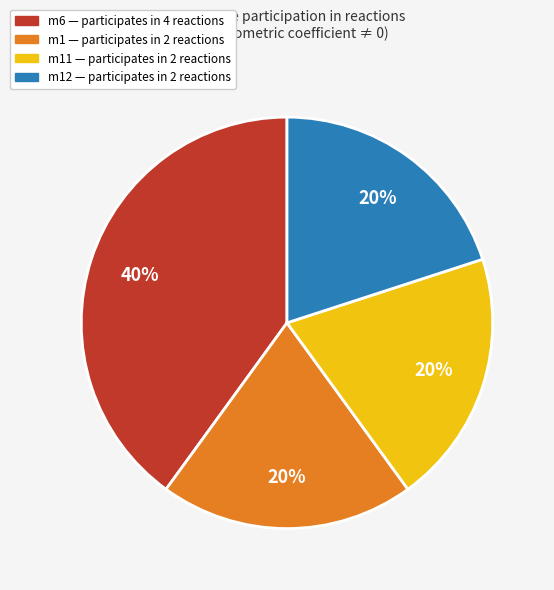

To the nearest percent, what is the average slice percentage?

25%